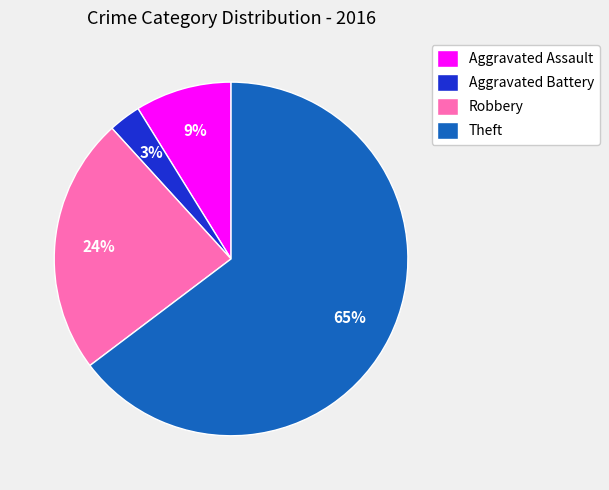

True or false: Aggravated Assault accounts for 16% of the total.

False